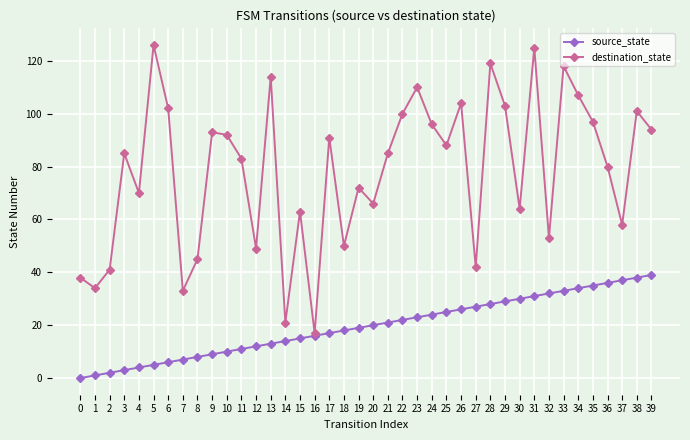

At 6, list the series in order from largest to smallest.

destination_state, source_state